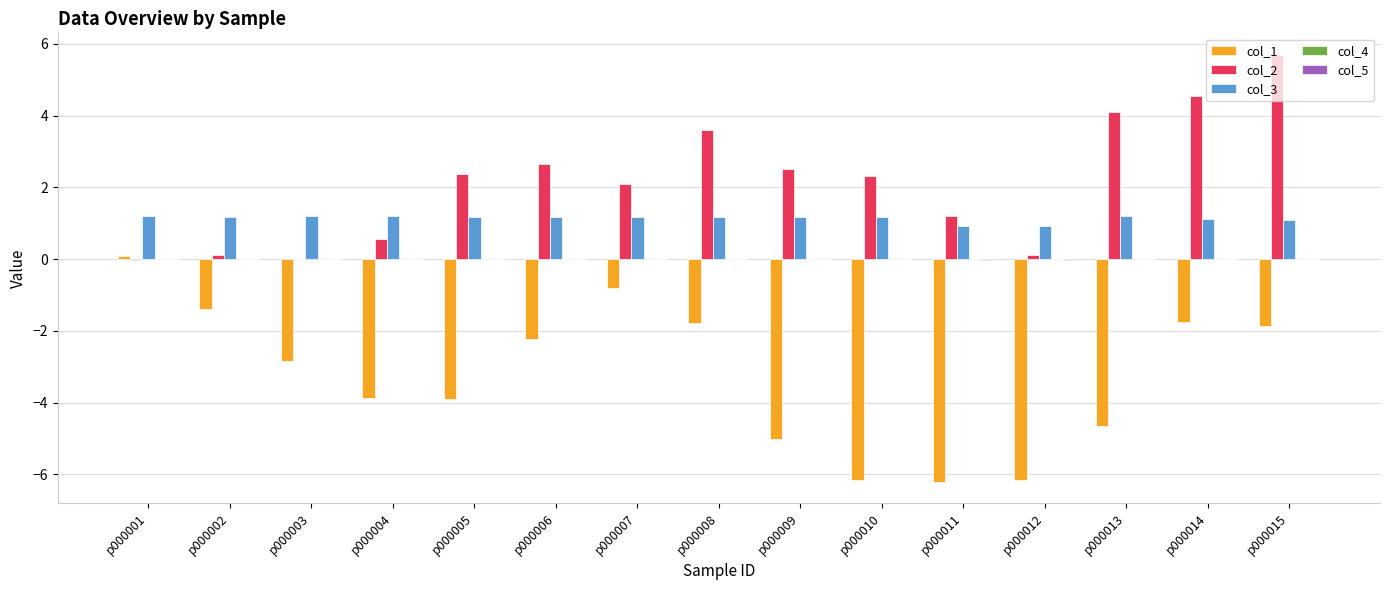

What is the sum of all col_2 values?

31.9